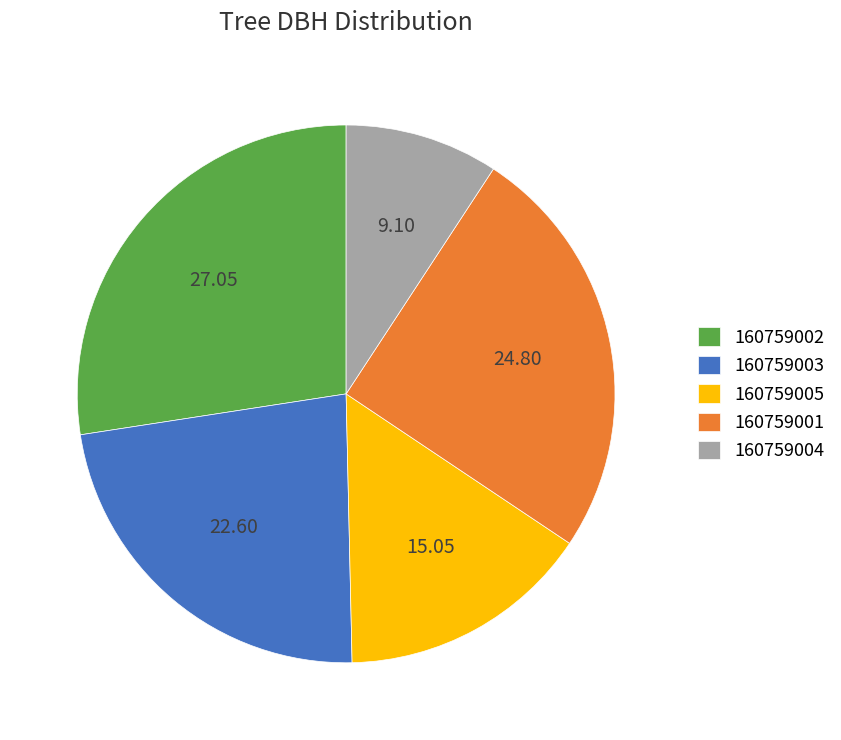

Does 160759002 represent more than half of the total?

No